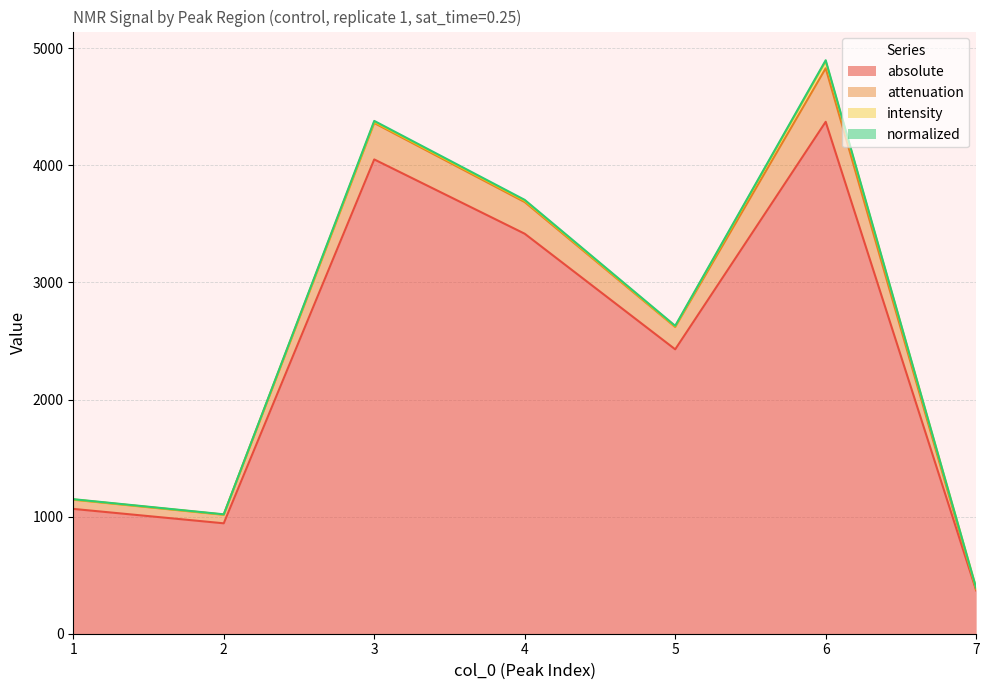

What is the average value of the absolute series?

2378.2